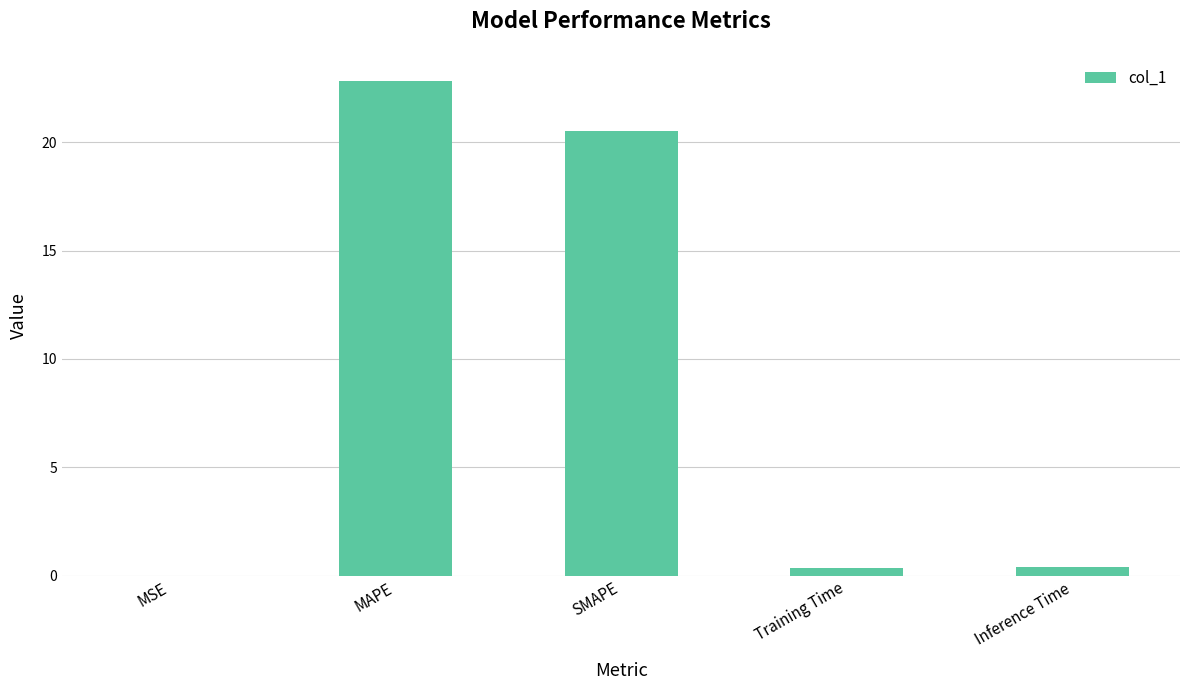

Which category has the highest value across all series?

MAPE